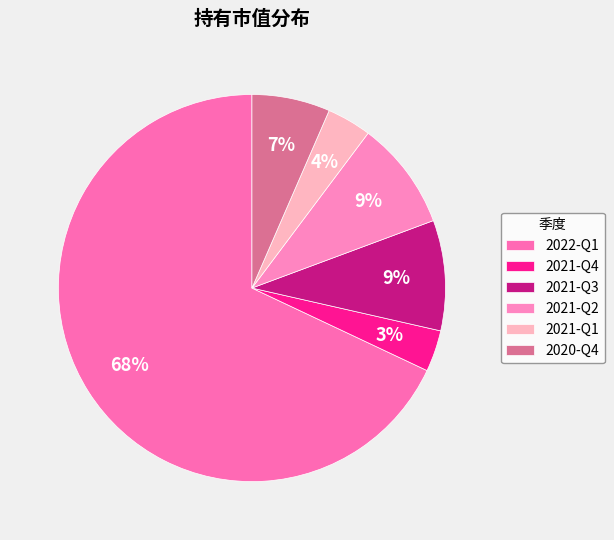

Which slice is the largest?

2022-Q1